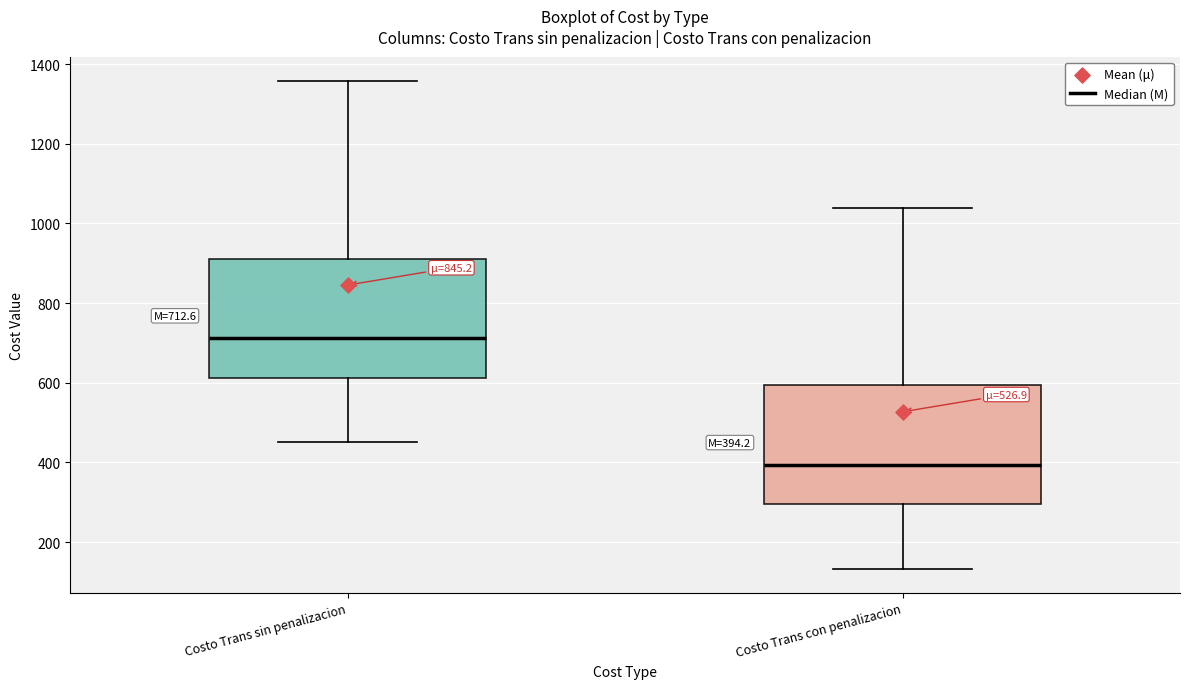

Which box has the highest median line?

Costo Trans sin penalizacion